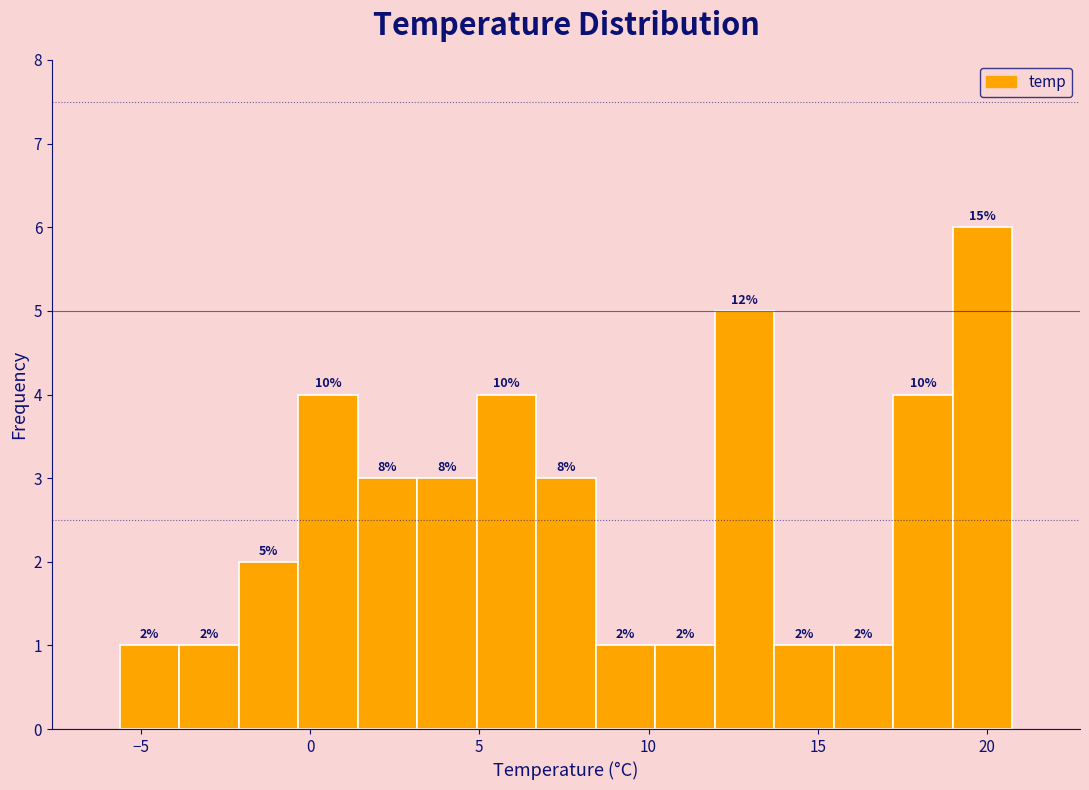

Read against the x-axis, roughly where is the centre of the tallest bar?

20.0